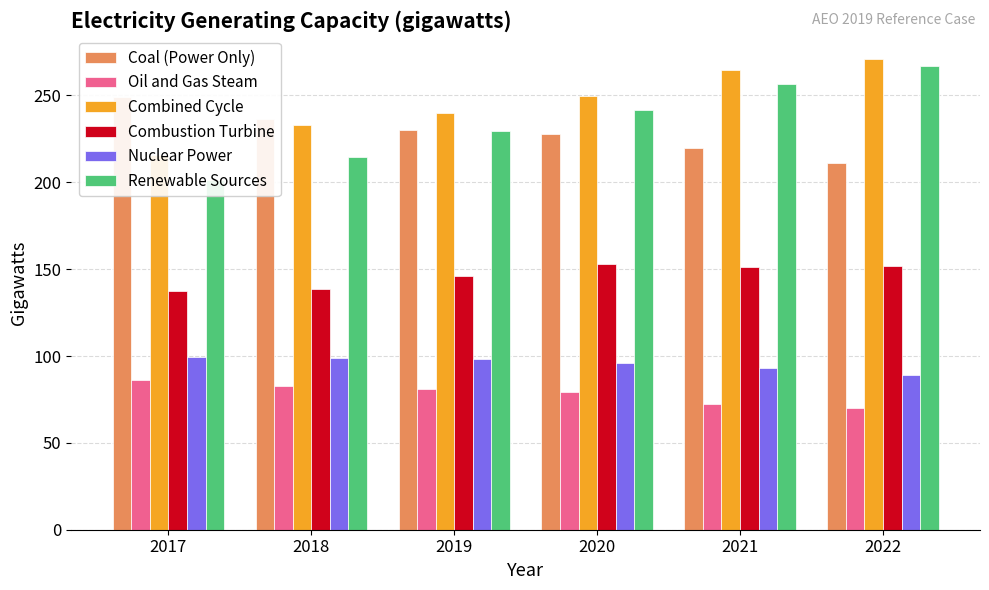

Which series has the largest total across all categories?

Combined Cycle